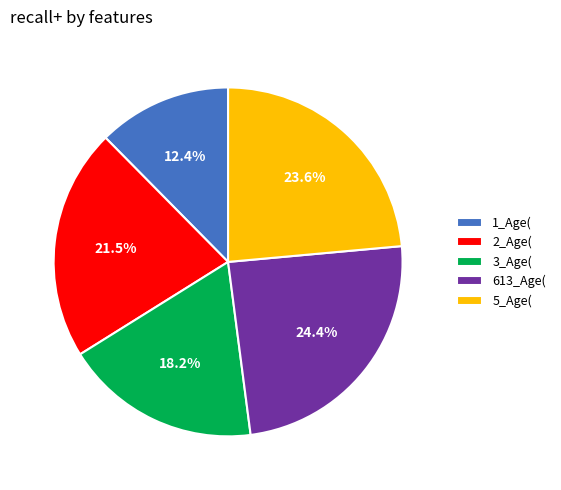

Does 1_Age( represent more than half of the total?

No